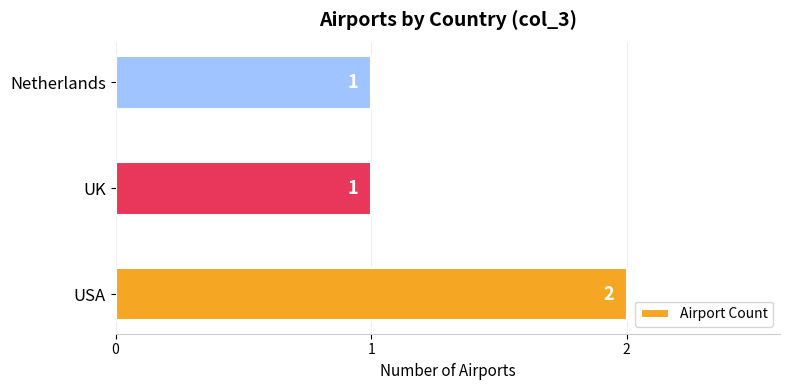

Reading bottom to top, what are all the values shown in this chart?

2	1	1